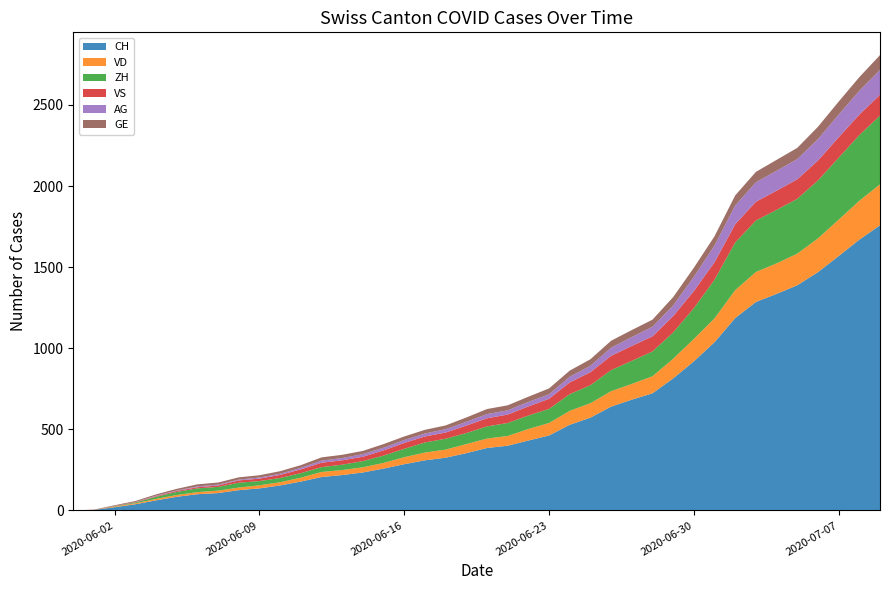

Reading left to right, what are all the values shown in this chart?

CH: 2020-05-31=0	2020-06-01=3	2020-06-02=20	2020-06-03=38	2020-06-04=62	2020-06-05=84	2020-06-06=100	2020-06-07=107	2020-06-08=125	2020-06-09=136	2020-06-10=154	2020-06-11=178	2020-06-12=206	2020-06-13=218	2020-06-14=234	2020-06-15=258	2020-06-16=285	2020-06-17=309	2020-06-18=325	2020-06-19=353	2020-06-20=385	2020-06-21=399	2020-06-22=431	2020-06-23=462	2020-06-24=528	2020-06-25=572	2020-06-26=640	2020-06-27=683	2020-06-28=722	2020-06-29=814	2020-06-30=919	2020-07-01=1037	2020-07-02=1186	2020-07-03=1285	2020-07-04=1335	2020-07-05=1388	2020-07-06=1469	2020-07-07=1568	2020-07-08=1669	2020-07-09=1758
VD: 2020-05-31=0	2020-06-01=0	2020-06-02=4	2020-06-03=6	2020-06-04=9	2020-06-05=11	2020-06-06=13	2020-06-07=15	2020-06-08=16	2020-06-09=19	2020-06-10=20	2020-06-11=24	2020-06-12=31	2020-06-13=31	2020-06-14=32	2020-06-15=35	2020-06-16=43	2020-06-17=48	2020-06-18=50	2020-06-19=56	2020-06-20=58	2020-06-21=60	2020-06-22=71	2020-06-23=77	2020-06-24=86	2020-06-25=89	2020-06-26=95	2020-06-27=97	2020-06-28=105	2020-06-29=121	2020-06-30=138	2020-07-01=147	2020-07-02=172	2020-07-03=185	2020-07-04=188	2020-07-05=195	2020-07-06=208	2020-07-07=224	2020-07-08=240	2020-07-09=252
ZH: 2020-05-31=0	2020-06-01=0	2020-06-02=2	2020-06-03=5	2020-06-04=13	2020-06-05=19	2020-06-06=23	2020-06-07=23	2020-06-08=30	2020-06-09=26	2020-06-10=26	2020-06-11=28	2020-06-12=30	2020-06-13=33	2020-06-14=38	2020-06-15=45	2020-06-16=52	2020-06-17=62	2020-06-18=67	2020-06-19=68	2020-06-20=75	2020-06-21=80	2020-06-22=83	2020-06-23=87	2020-06-24=103	2020-06-25=111	2020-06-26=130	2020-06-27=142	2020-06-28=153	2020-06-29=162	2020-06-30=190	2020-07-01=238	2020-07-02=294	2020-07-03=317	2020-07-04=330	2020-07-05=338	2020-07-06=357	2020-07-07=382	2020-07-08=405	2020-07-09=424
VS: 2020-05-31=0	2020-06-01=1	2020-06-02=2	2020-06-03=2	2020-06-04=4	2020-06-05=6	2020-06-06=7	2020-06-07=9	2020-06-08=14	2020-06-09=15	2020-06-10=19	2020-06-11=23	2020-06-12=27	2020-06-13=27	2020-06-14=27	2020-06-15=32	2020-06-16=36	2020-06-17=37	2020-06-18=38	2020-06-19=46	2020-06-20=50	2020-06-21=52	2020-06-22=56	2020-06-23=62	2020-06-24=72	2020-06-25=80	2020-06-26=88	2020-06-27=92	2020-06-28=93	2020-06-29=101	2020-06-30=105	2020-07-01=108	2020-07-02=112	2020-07-03=116	2020-07-04=118	2020-07-05=120	2020-07-06=123	2020-07-07=126	2020-07-08=126	2020-07-09=128
AG: 2020-05-31=0	2020-06-01=0	2020-06-02=0	2020-06-03=1	2020-06-04=3	2020-06-05=3	2020-06-06=5	2020-06-07=5	2020-06-08=5	2020-06-09=7	2020-06-10=7	2020-06-11=10	2020-06-12=13	2020-06-13=14	2020-06-14=16	2020-06-15=17	2020-06-16=18	2020-06-17=18	2020-06-18=21	2020-06-19=23	2020-06-20=26	2020-06-21=26	2020-06-22=28	2020-06-23=28	2020-06-24=35	2020-06-25=40	2020-06-26=50	2020-06-27=55	2020-06-28=59	2020-06-29=65	2020-06-30=88	2020-07-01=103	2020-07-02=116	2020-07-03=120	2020-07-04=123	2020-07-05=125	2020-07-06=132	2020-07-07=140	2020-07-08=147	2020-07-09=153
GE: 2020-05-31=0	2020-06-01=1	2020-06-02=4	2020-06-03=6	2020-06-04=8	2020-06-05=10	2020-06-06=13	2020-06-07=13	2020-06-08=14	2020-06-09=14	2020-06-10=16	2020-06-11=16	2020-06-12=20	2020-06-13=20	2020-06-14=20	2020-06-15=22	2020-06-16=22	2020-06-17=23	2020-06-18=23	2020-06-19=27	2020-06-20=31	2020-06-21=31	2020-06-22=32	2020-06-23=36	2020-06-24=38	2020-06-25=40	2020-06-26=43	2020-06-27=43	2020-06-28=44	2020-06-29=52	2020-06-30=56	2020-07-01=57	2020-07-02=62	2020-07-03=64	2020-07-04=67	2020-07-05=69	2020-07-06=76	2020-07-07=80	2020-07-08=84	2020-07-09=92